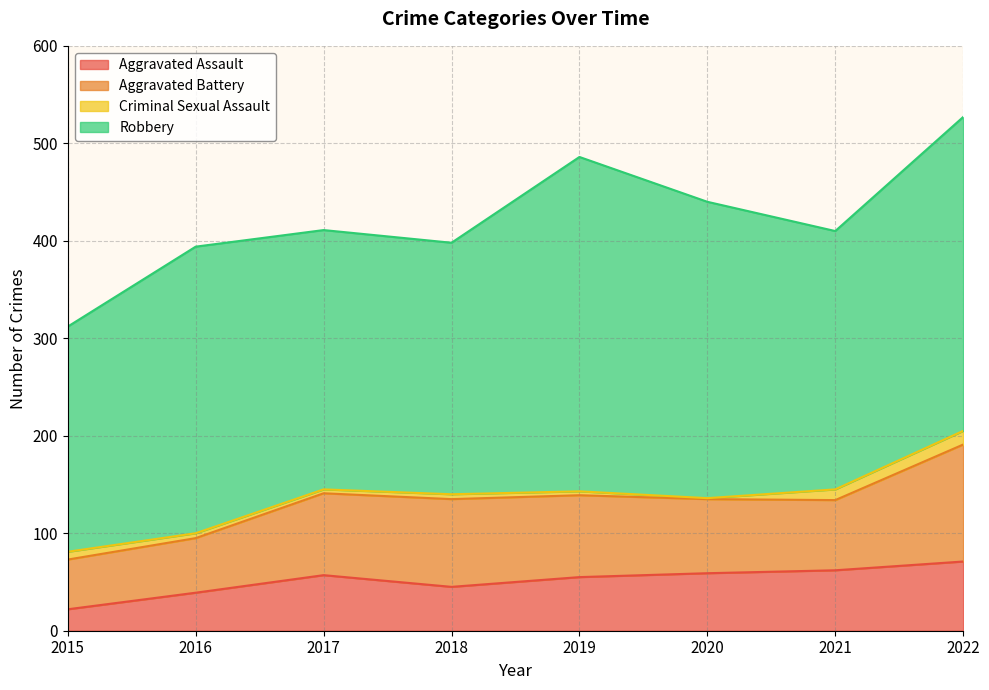

True or false: Aggravated Battery and Aggravated Assault intersect in this chart.

False